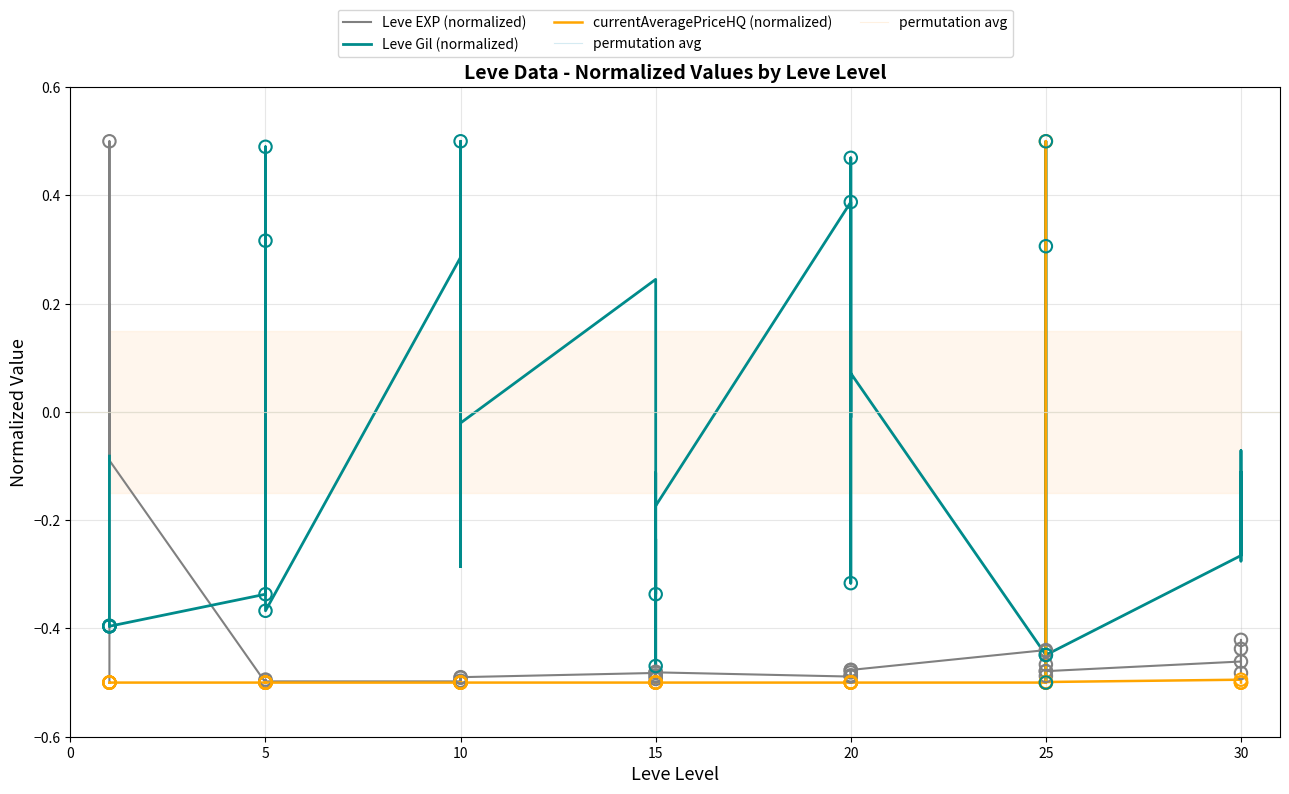

Which series contains the highest Y value?

Leve EXP